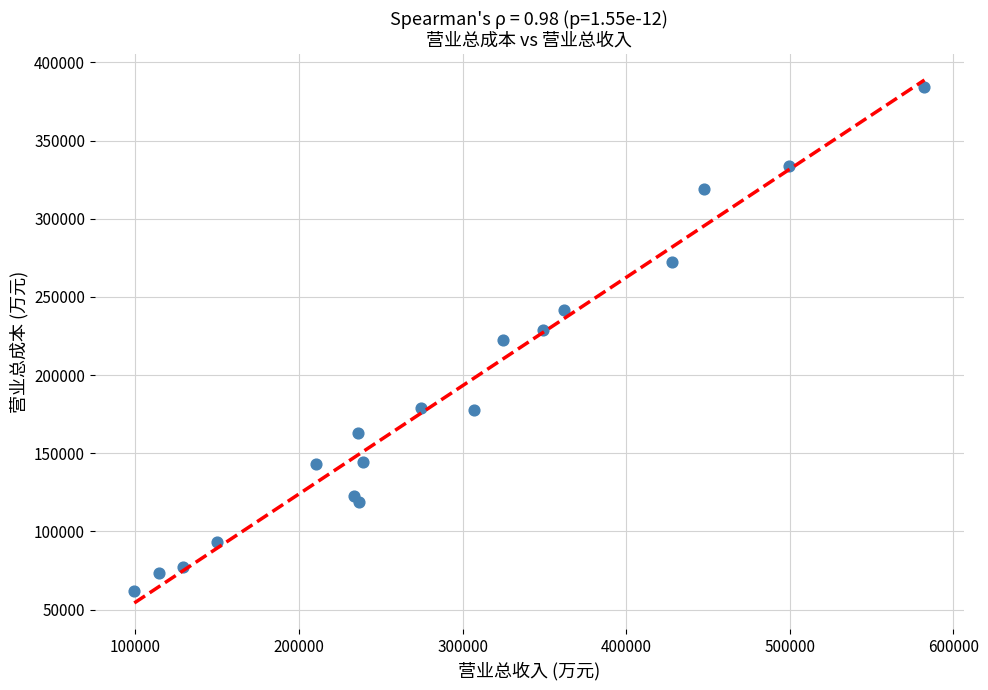

What is the range of X values (max minus min)?

483035